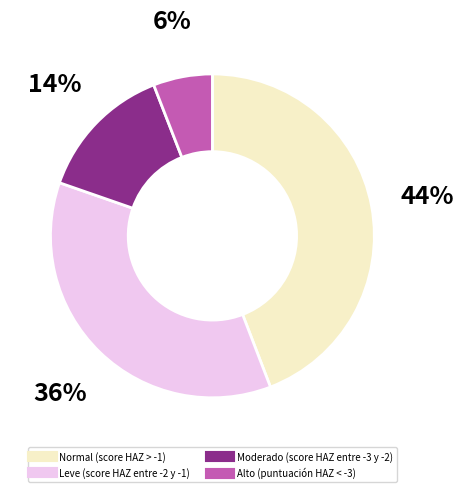

To the nearest percent, what percentage of the pie is Moderado (score HAZ entre -3 y -2)?

14%